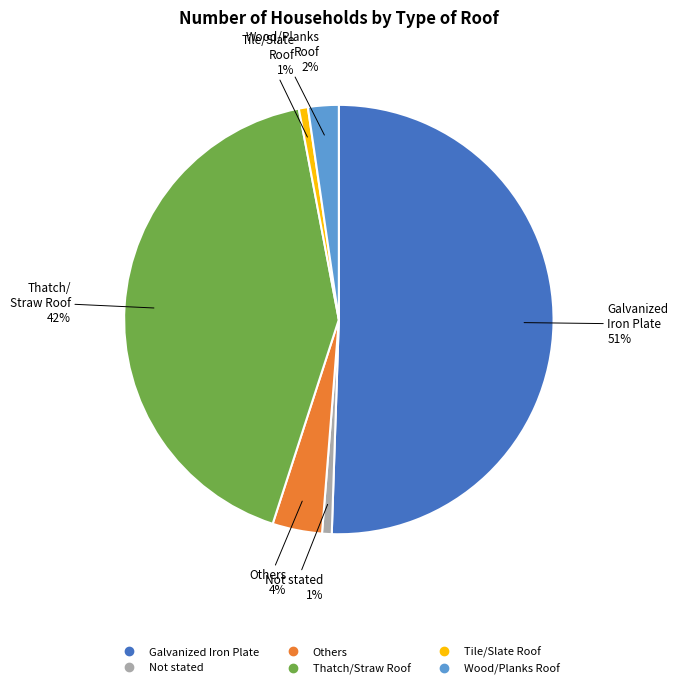

Is the sum of Wood/Planks Roof and Tile/Slate Roof greater than half?

No